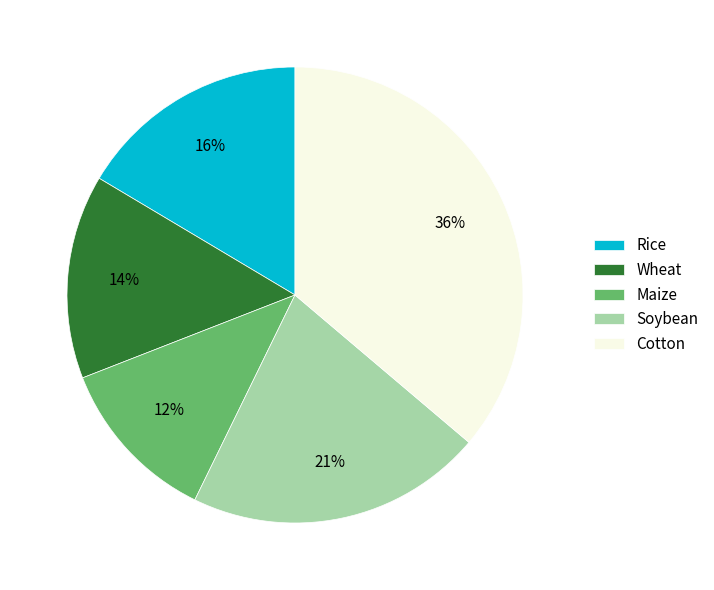

To the nearest percent, what portion does Wheat represent?

14%